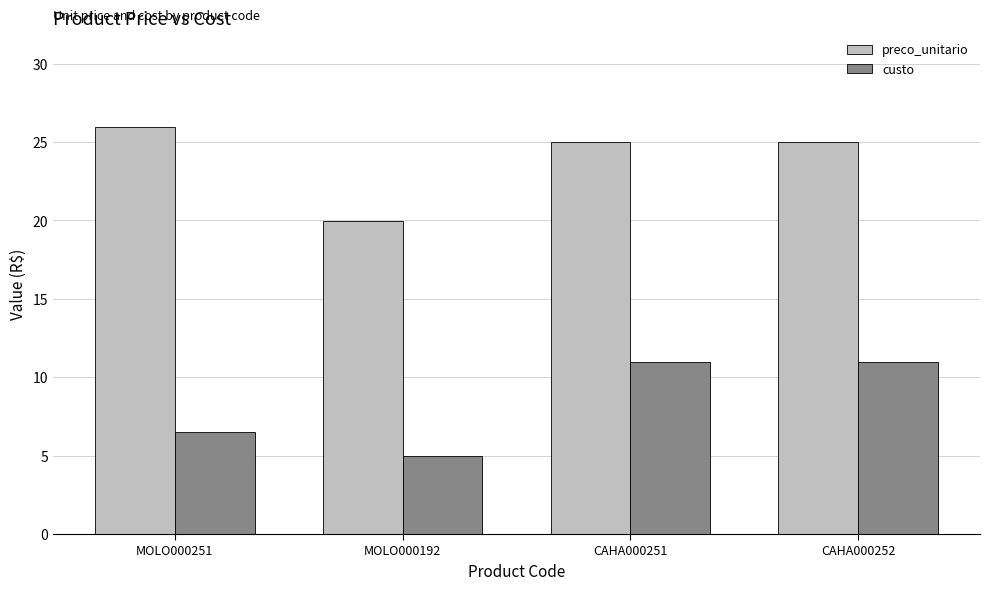

At which category does the chart reach its peak across all series?

MOLO000251